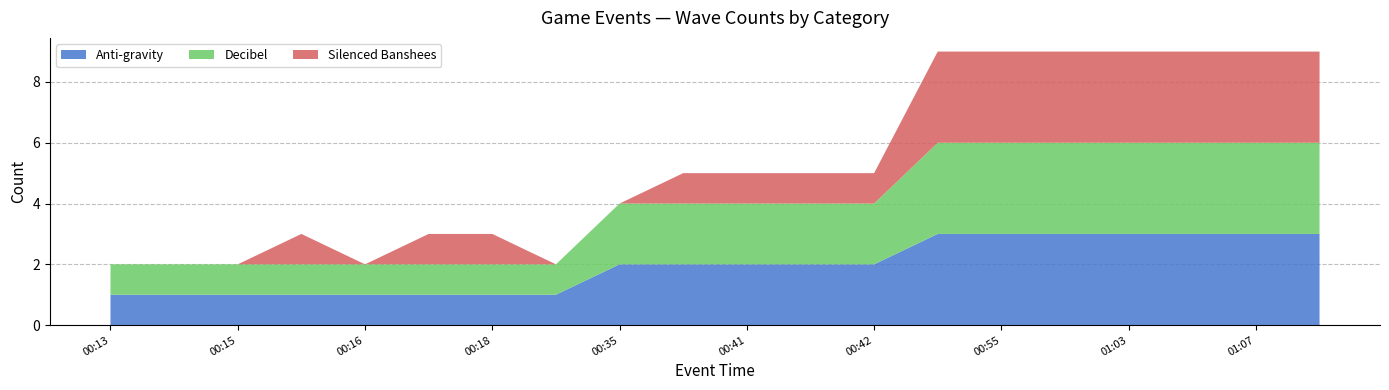

Reading left to right, list all the values displayed in this chart.

Anti-gravity: 00:13=1	00:15=1	00:15=1	00:15=1	00:16=1	00:17=1	00:18=1	00:18=1	00:35=2	00:39=2	00:41=2	00:41=2	00:42=2	00:52=3	00:55=3	01:02=3	01:03=3	01:03=3	01:07=3	01:08=3
Decibel: 00:13=1	00:15=1	00:15=1	00:15=1	00:16=1	00:17=1	00:18=1	00:18=1	00:35=2	00:39=2	00:41=2	00:41=2	00:42=2	00:52=3	00:55=3	01:02=3	01:03=3	01:03=3	01:07=3	01:08=3
Silenced Banshees: 00:13=0	00:15=0	00:15=0	00:15=1	00:16=0	00:17=1	00:18=1	00:18=0	00:35=0	00:39=1	00:41=1	00:41=1	00:42=1	00:52=3	00:55=3	01:02=3	01:03=3	01:03=3	01:07=3	01:08=3